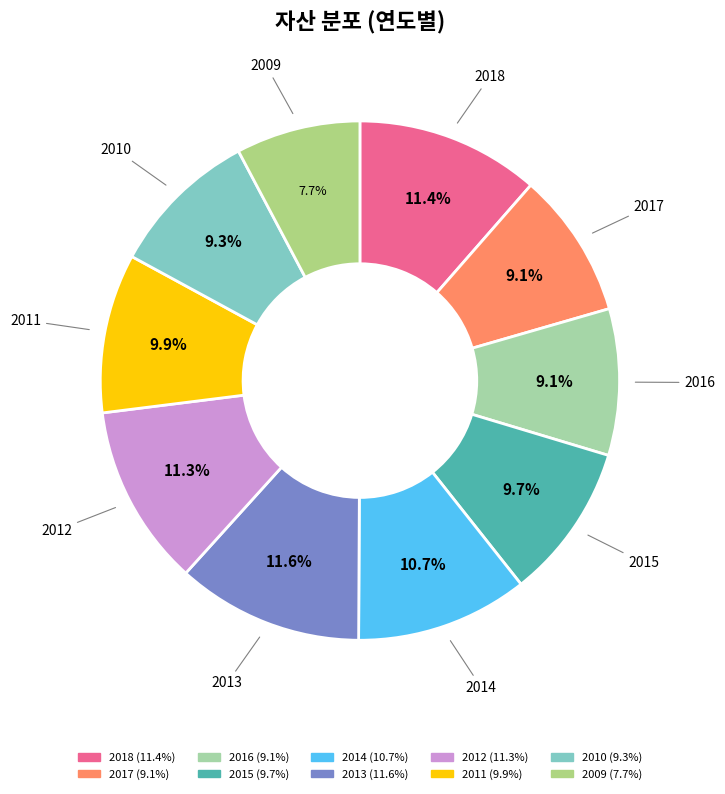

Which has a higher value, 2009 or 2014?

2014